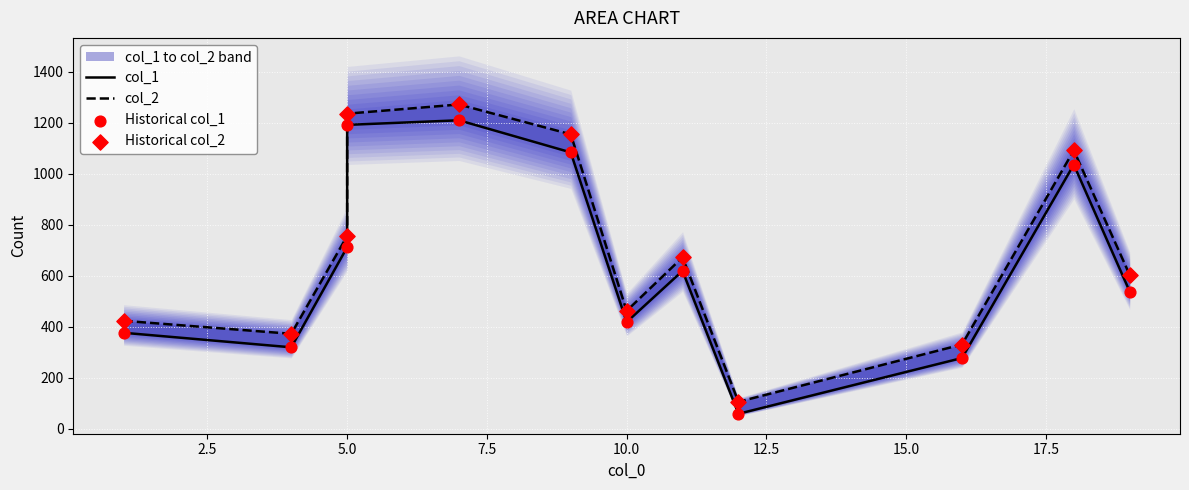

Which series has the widest spread of Y values?

col_2